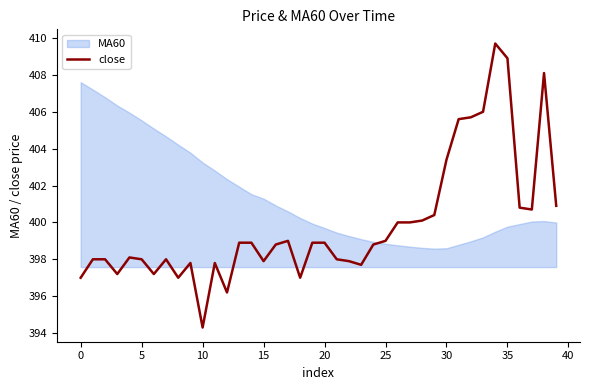

How many lines are shown in the chart?

1